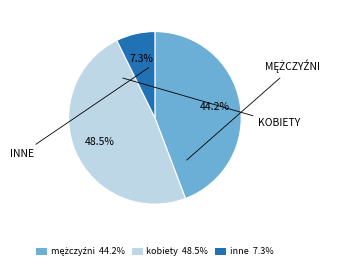

Does any single category account for the majority?

No